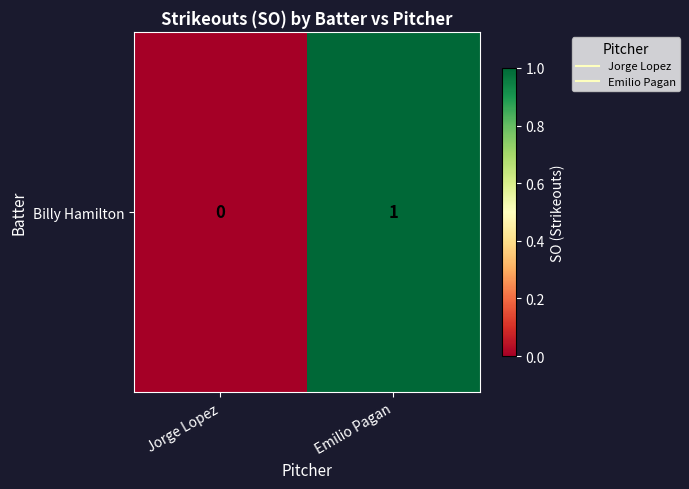

The chart shows a value of 0 at Jorge Lopez. True or false?

True